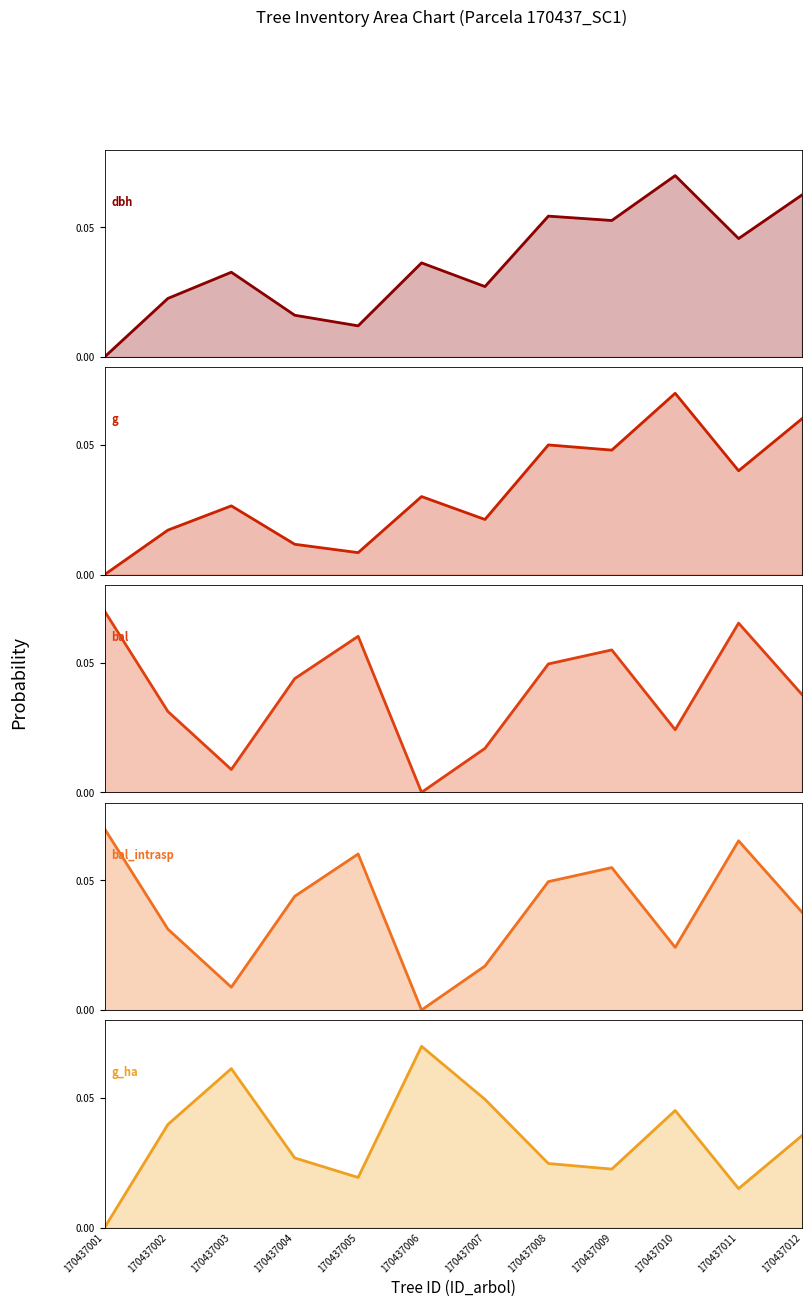

How many positive values are there?

11